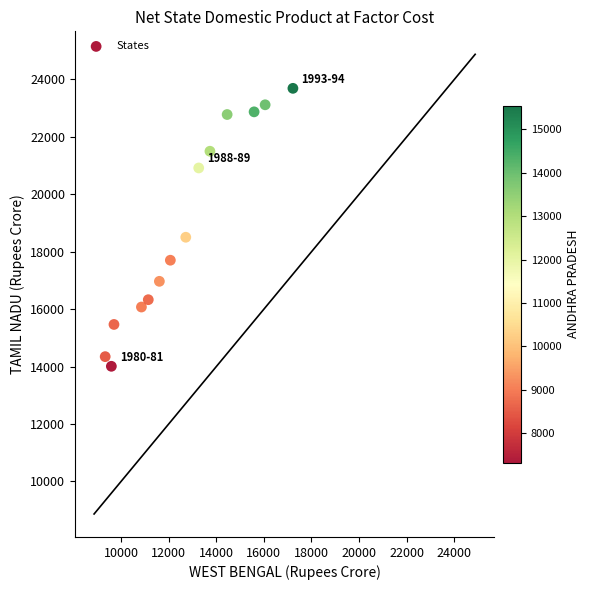

What is the range of X values (max minus min)?

7886